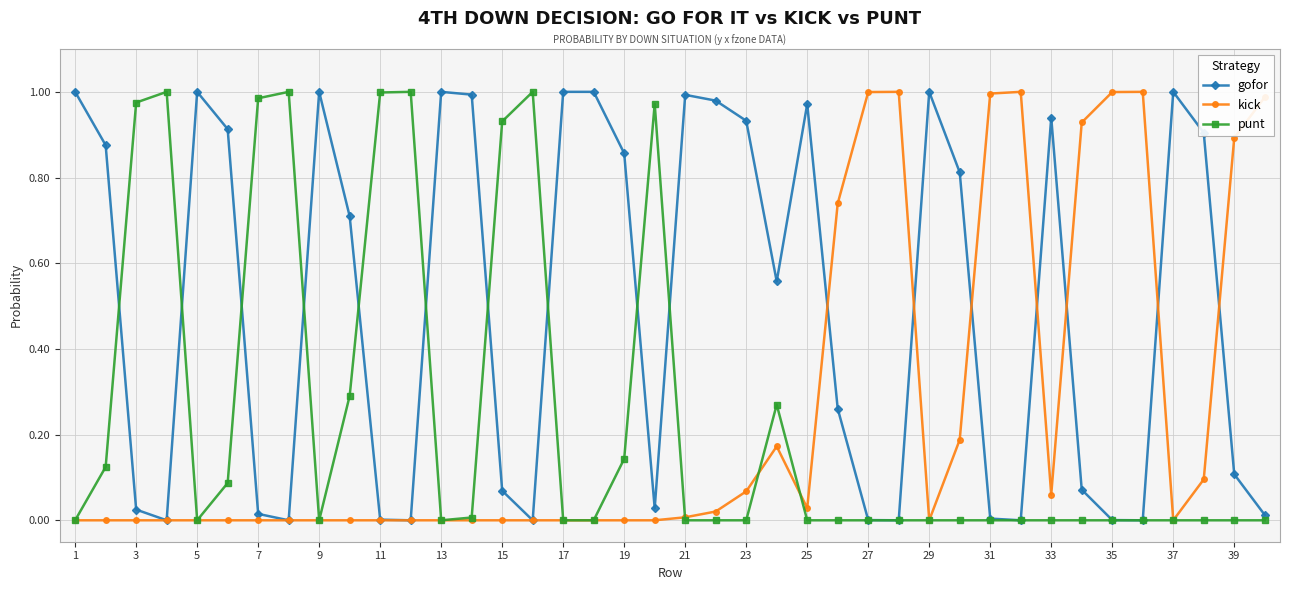

Which series has the largest total across all categories?

gofor